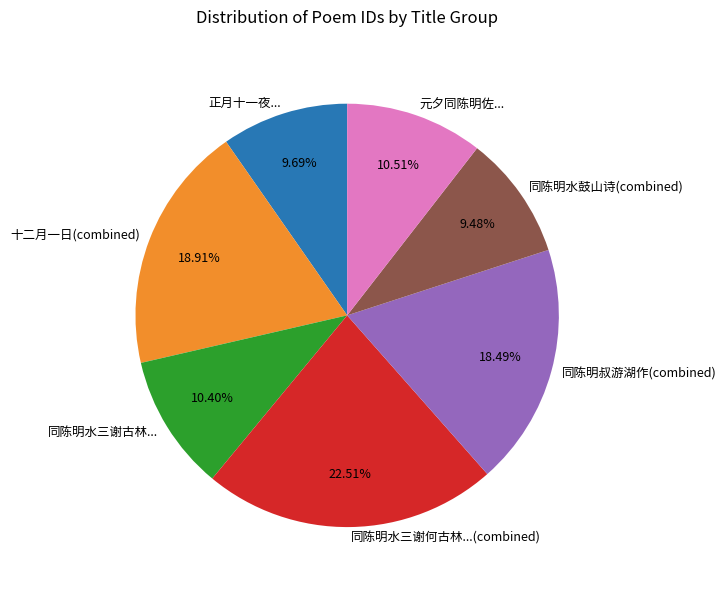

What is the largest slice in the pie chart?

同陈明水三谢何古林...(combined)